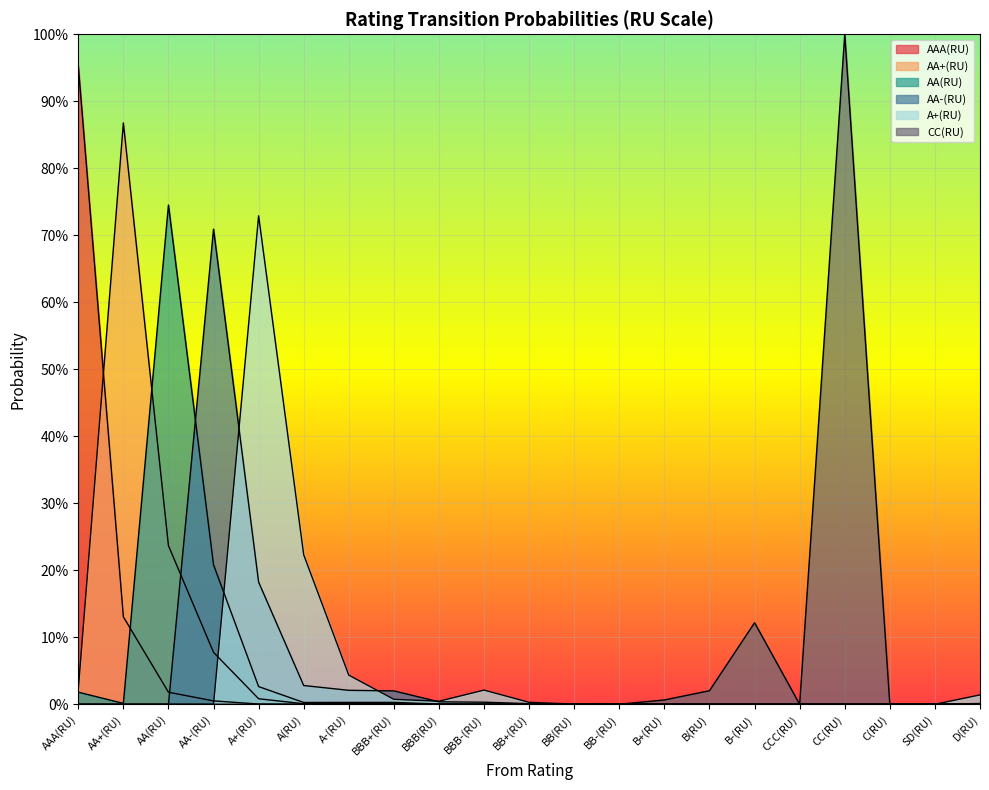

Reading left to right, what are all the values shown in this chart?

AAA(RU): AAA(RU)=1.0	AA+(RU)=0.1	AA(RU)=0.0	AA-(RU)=0.0	A+(RU)=0.0	A(RU)=0.0	A-(RU)=0.0	BBB+(RU)=0.0	BBB(RU)=0.0	BBB-(RU)=0.0	BB+(RU)=0.0	BB(RU)=0.0	BB-(RU)=0.0	B+(RU)=0.0	B(RU)=0.0	B-(RU)=0.0	CCC(RU)=0.0	CC(RU)=0.0	C(RU)=0.0	SD(RU)=0.0	D(RU)=0.0
AA+(RU): AAA(RU)=0.0	AA+(RU)=0.9	AA(RU)=0.2	AA-(RU)=0.1	A+(RU)=0.0	A(RU)=0.0	A-(RU)=0.0	BBB+(RU)=0.0	BBB(RU)=0.0	BBB-(RU)=0.0	BB+(RU)=0.0	BB(RU)=0.0	BB-(RU)=0.0	B+(RU)=0.0	B(RU)=0.0	B-(RU)=0.0	CCC(RU)=0.0	CC(RU)=0.0	C(RU)=0.0	SD(RU)=0.0	D(RU)=0.0
AA(RU): AAA(RU)=0.0	AA+(RU)=0.0	AA(RU)=0.7	AA-(RU)=0.2	A+(RU)=0.0	A(RU)=0.0	A-(RU)=0.0	BBB+(RU)=0.0	BBB(RU)=0.0	BBB-(RU)=0.0	BB+(RU)=0.0	BB(RU)=0.0	BB-(RU)=0.0	B+(RU)=0.0	B(RU)=0.0	B-(RU)=0.0	CCC(RU)=0.0	CC(RU)=0.0	C(RU)=0.0	SD(RU)=0.0	D(RU)=0.0
AA-(RU): AAA(RU)=0.0	AA+(RU)=0.0	AA(RU)=0.0	AA-(RU)=0.7	A+(RU)=0.2	A(RU)=0.0	A-(RU)=0.0	BBB+(RU)=0.0	BBB(RU)=0.0	BBB-(RU)=0.0	BB+(RU)=0.0	BB(RU)=0.0	BB-(RU)=0.0	B+(RU)=0.0	B(RU)=0.0	B-(RU)=0.0	CCC(RU)=0.0	CC(RU)=0.0	C(RU)=0.0	SD(RU)=0.0	D(RU)=0.0
A+(RU): AAA(RU)=0.0	AA+(RU)=0.0	AA(RU)=0.0	AA-(RU)=0.0	A+(RU)=0.7	A(RU)=0.2	A-(RU)=0.0	BBB+(RU)=0.0	BBB(RU)=0.0	BBB-(RU)=0.0	BB+(RU)=0.0	BB(RU)=0.0	BB-(RU)=0.0	B+(RU)=0.0	B(RU)=0.0	B-(RU)=0.0	CCC(RU)=0.0	CC(RU)=0.0	C(RU)=0.0	SD(RU)=0.0	D(RU)=0.0
CC(RU): AAA(RU)=0.0	AA+(RU)=0.0	AA(RU)=0.0	AA-(RU)=0.0	A+(RU)=0.0	A(RU)=0.0	A-(RU)=0.0	BBB+(RU)=0.0	BBB(RU)=0.0	BBB-(RU)=0.0	BB+(RU)=0.0	BB(RU)=0.0	BB-(RU)=0.0	B+(RU)=0.0	B(RU)=0.0	B-(RU)=0.1	CCC(RU)=0.0	CC(RU)=1.0	C(RU)=0.0	SD(RU)=0.0	D(RU)=0.0